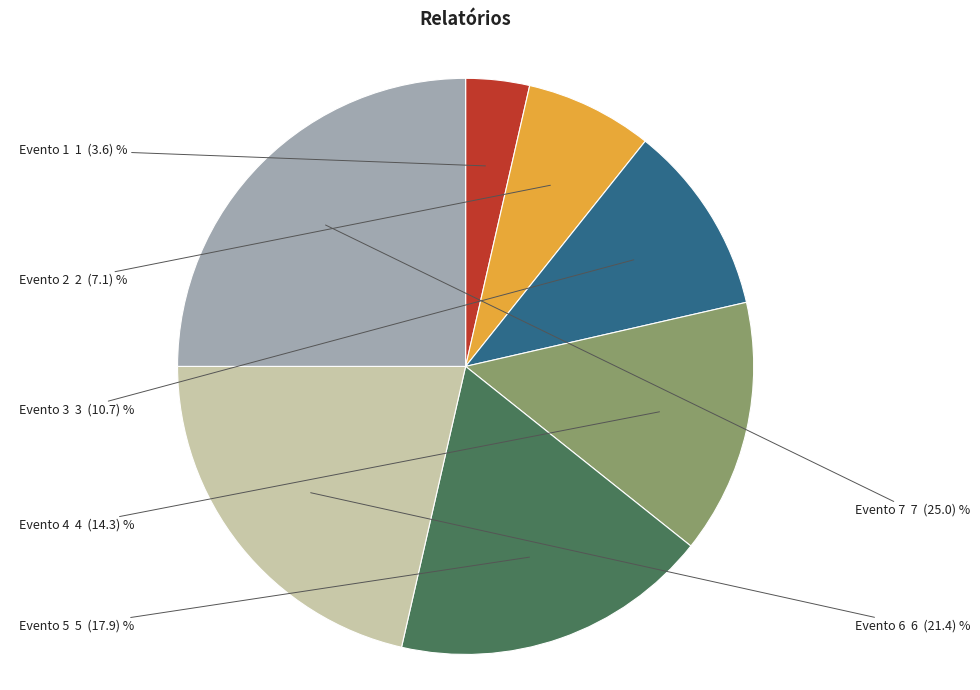

Count the number of slices in the pie.

7